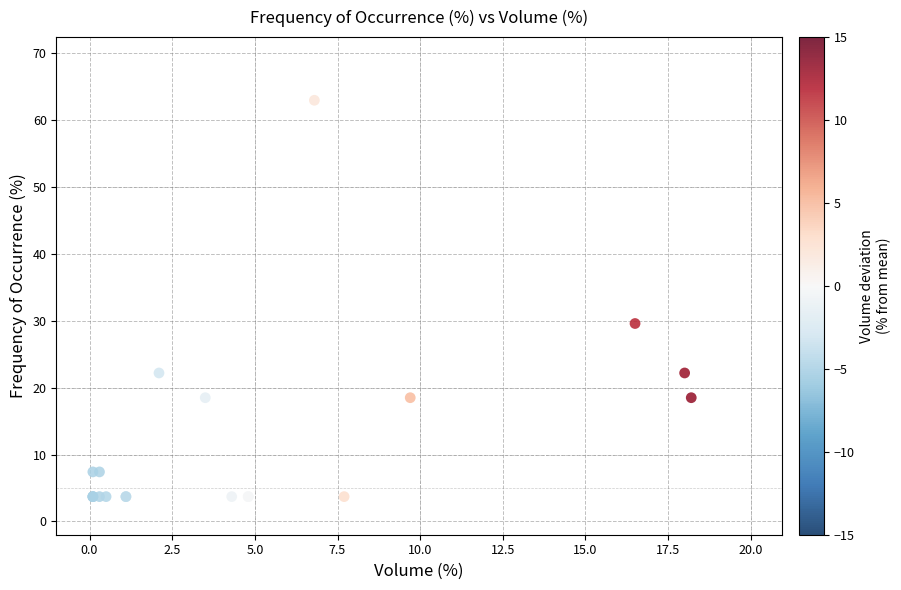

What Y value in the scatter plot is closest to 33?

29.6